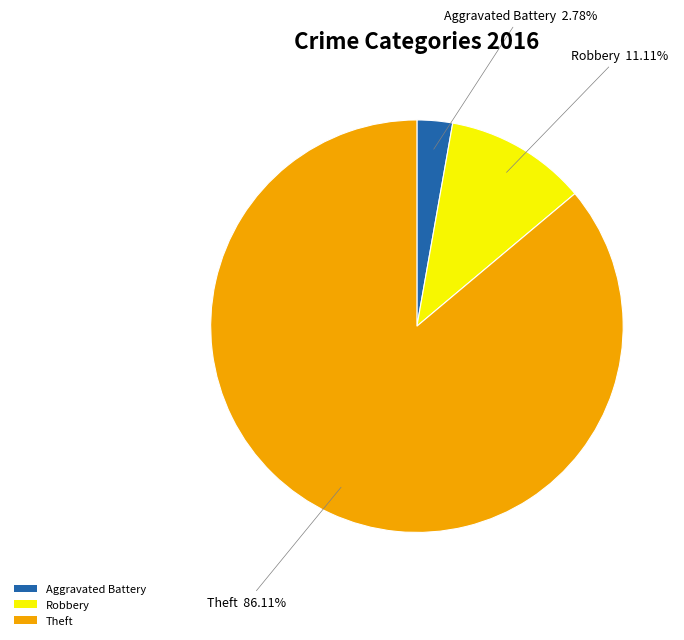

How many slices are in this pie chart?

3